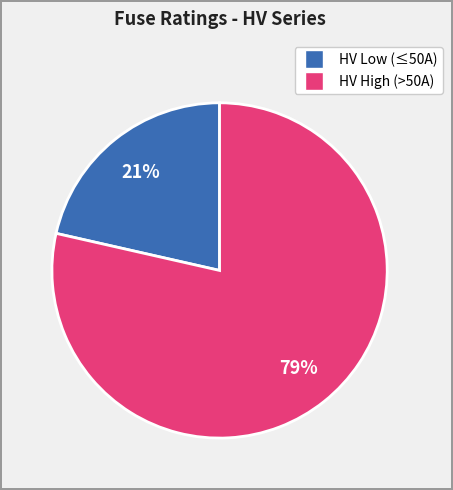

To the nearest percent, what is the average slice percentage?

50%